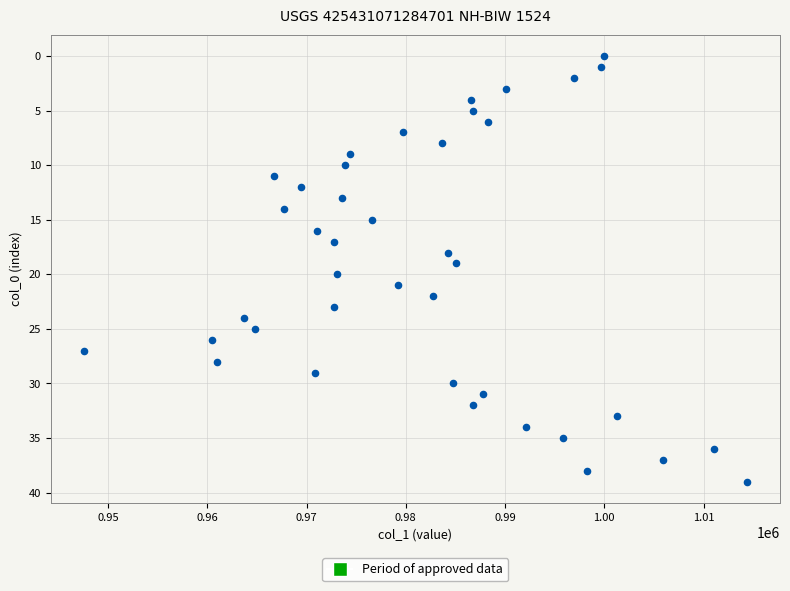

What is the range of Y values (max minus min)?

39